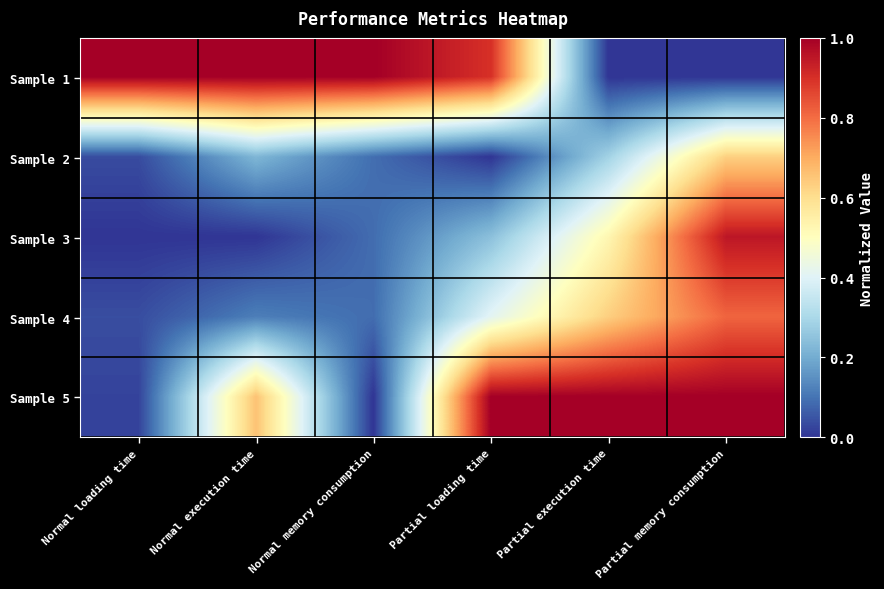

Between Partial memory consumption and Normal memory consumption, which is larger?

Normal memory consumption